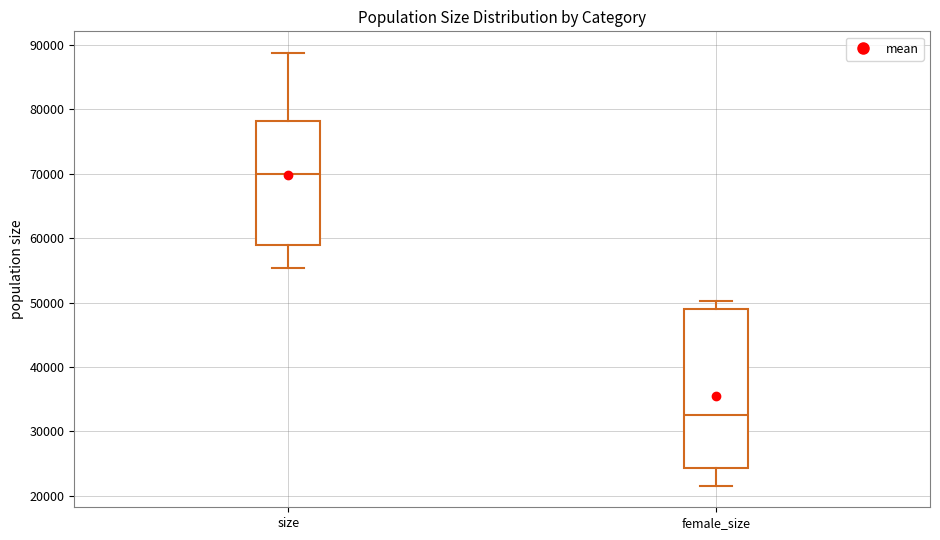

Reading left to right, transcribe this box plot: for each box, give where its median line is, the range the box spans, and where its two whiskers end, as read against the y-axis. The values are not printed on the chart, so give them approximately, as read against the axis.

size: median 70000, box 59000 to 78000, whiskers 55000 to 89000
female_size: median 33000, box 24000 to 49000, whiskers 22000 to 50000